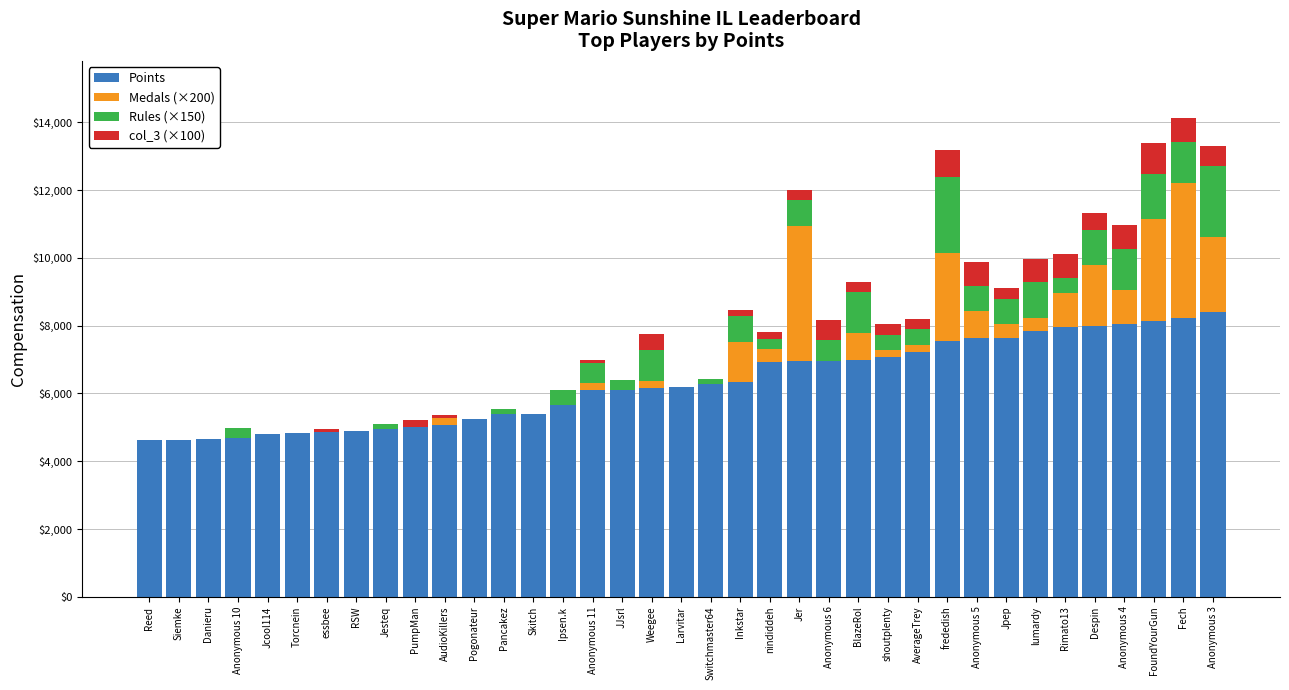

Are the bars grouped side by side (vs. stacked)?

No